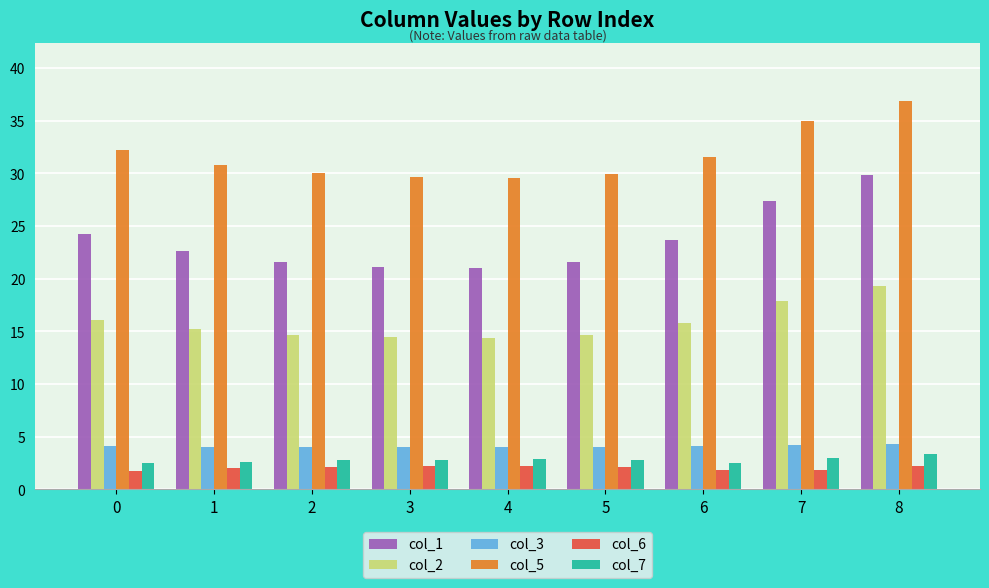

What is the value of the col_3 bar at the 5th from the left?

4.0